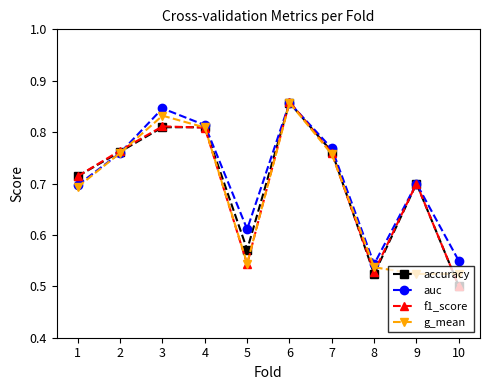

Between 1 and 8, which series saw the biggest shift?

accuracy